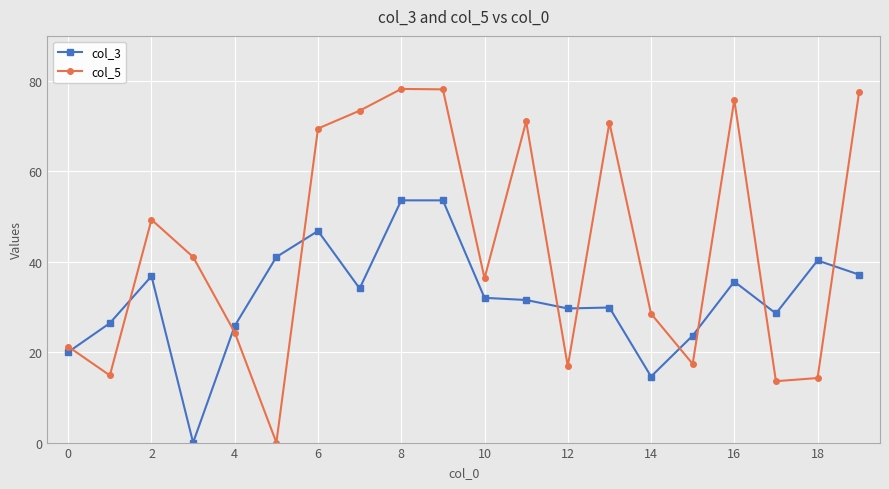

Rank the series by their average value, from highest to lowest.

col_5, col_3